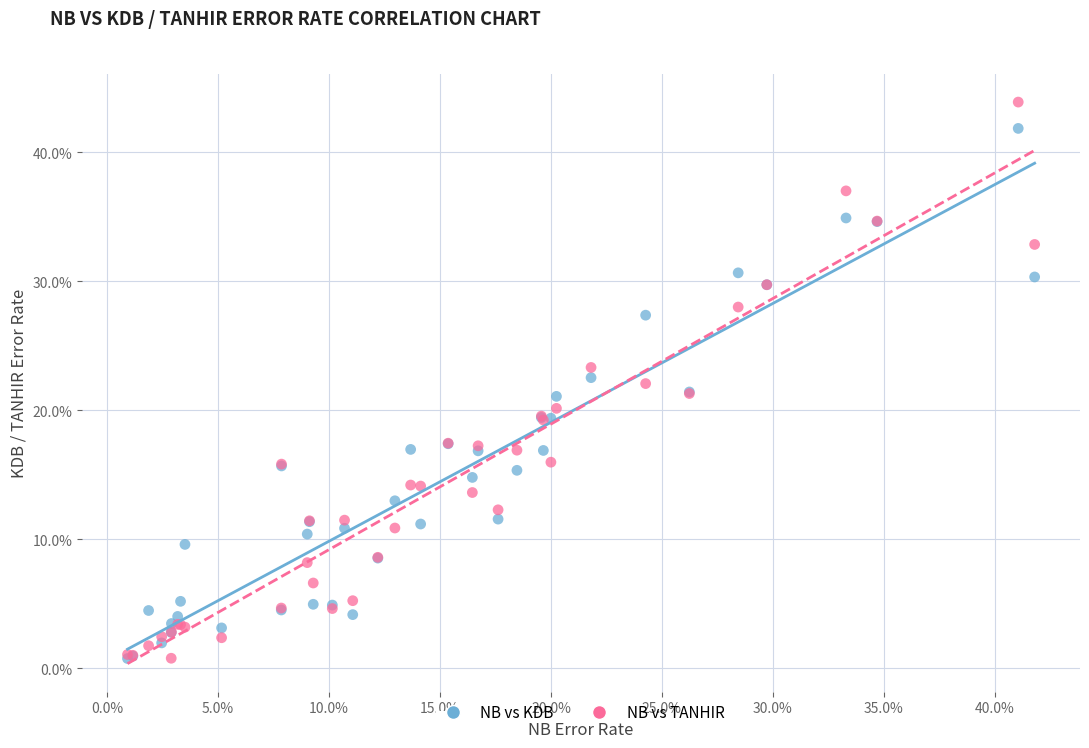

What are all the series names shown in the legend?

NB vs KDB, NB vs TANHIR